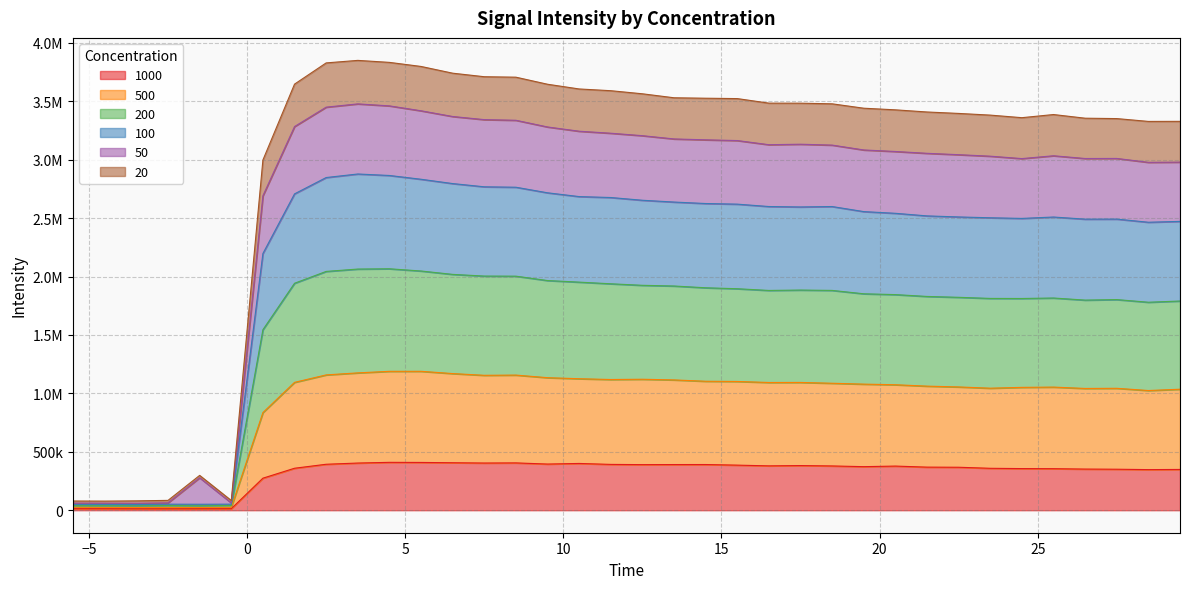

What are all the series names shown in the legend?

1000, 500, 200, 100, 50, 20